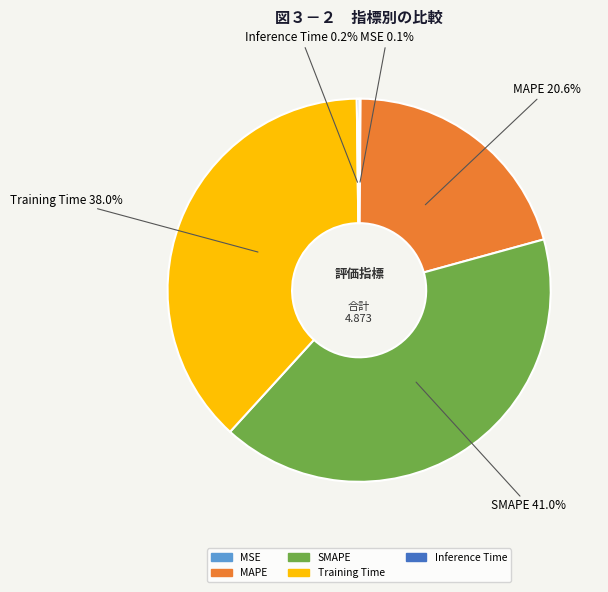

Between MAPE and SMAPE, which is larger?

SMAPE